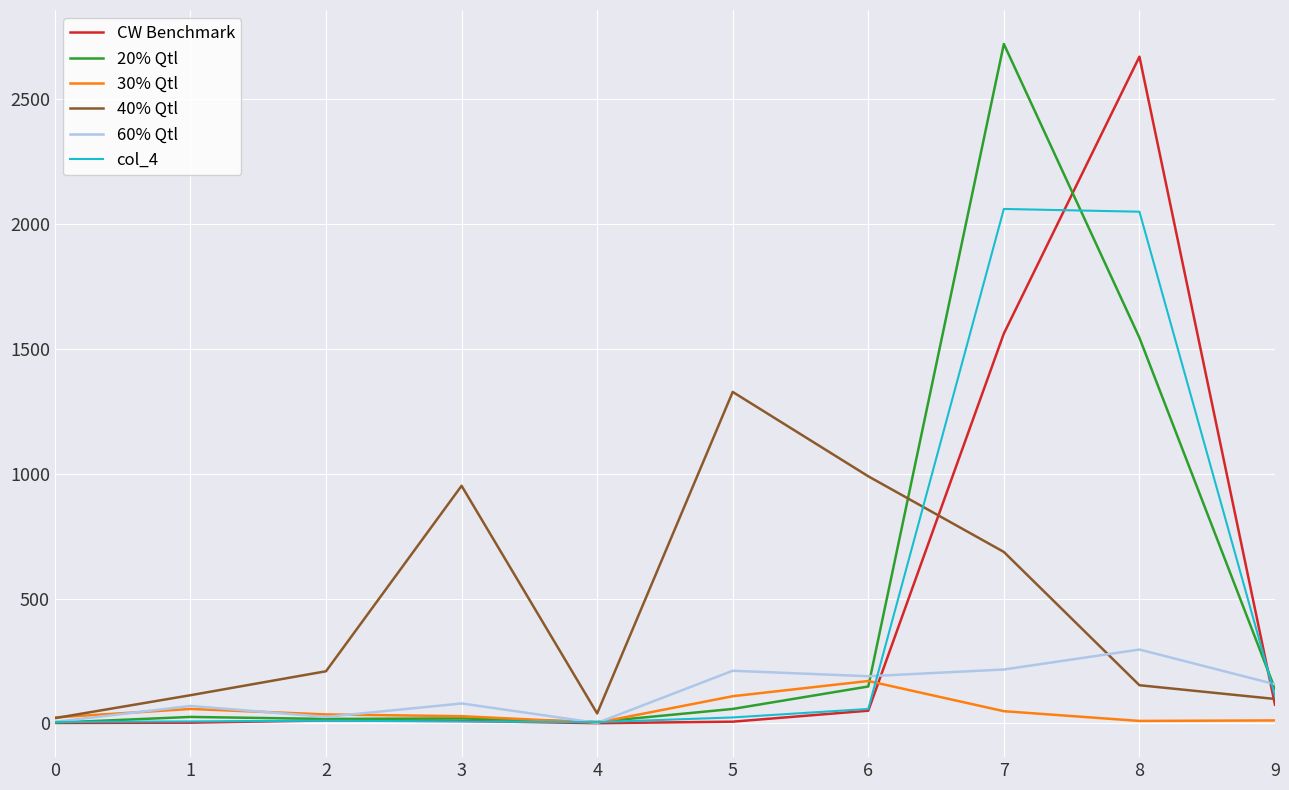

At which category is the sum across all series the highest?

7